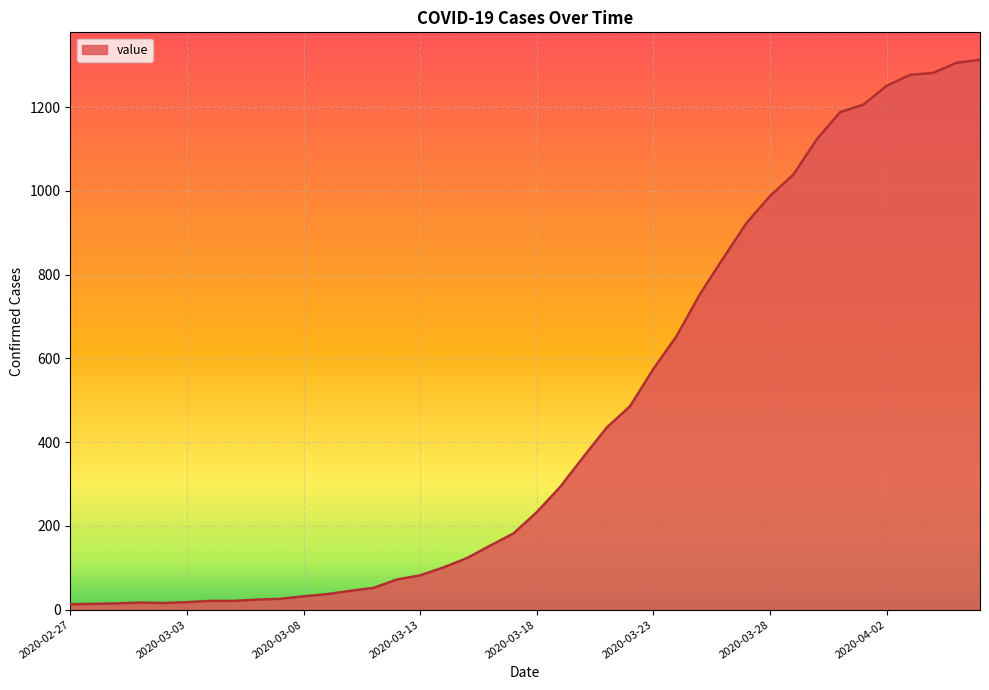

What is the maximum value shown in the chart?

1313